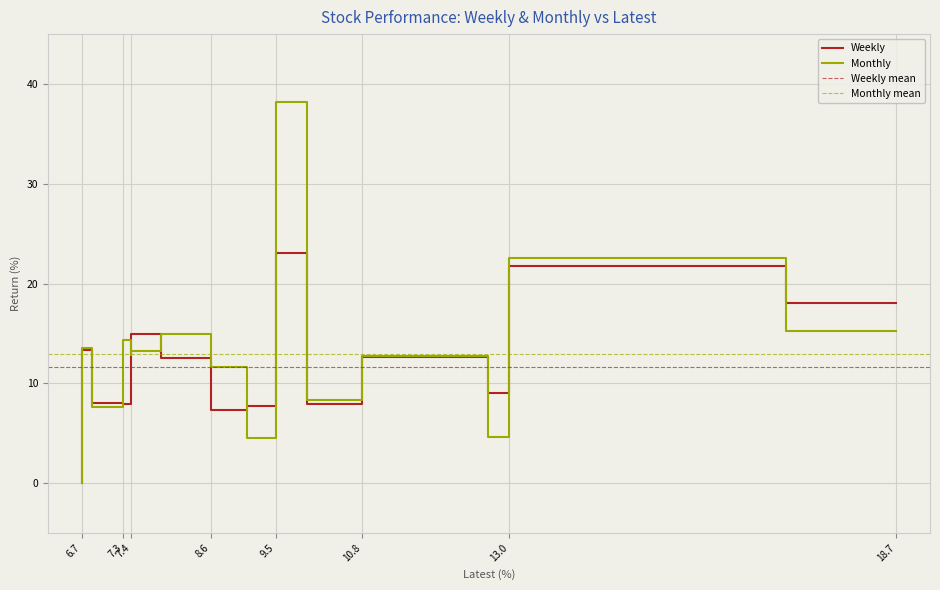

What is the greatest value displayed?

38.2